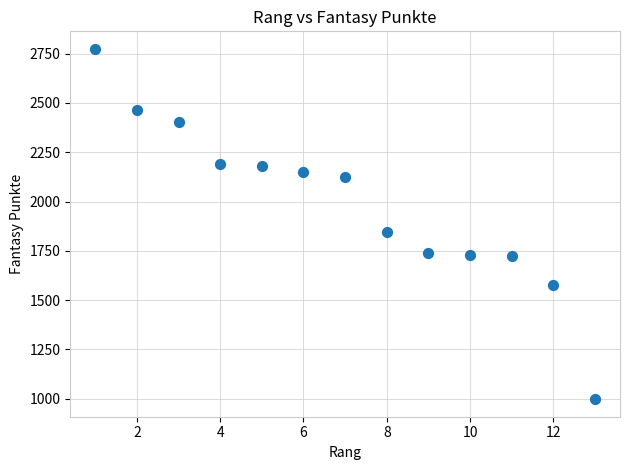

What is the range of X values (max minus min)?

12